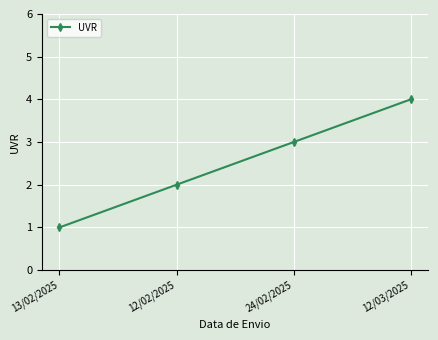

At which category does the chart reach its minimum across all series?

13/02/2025